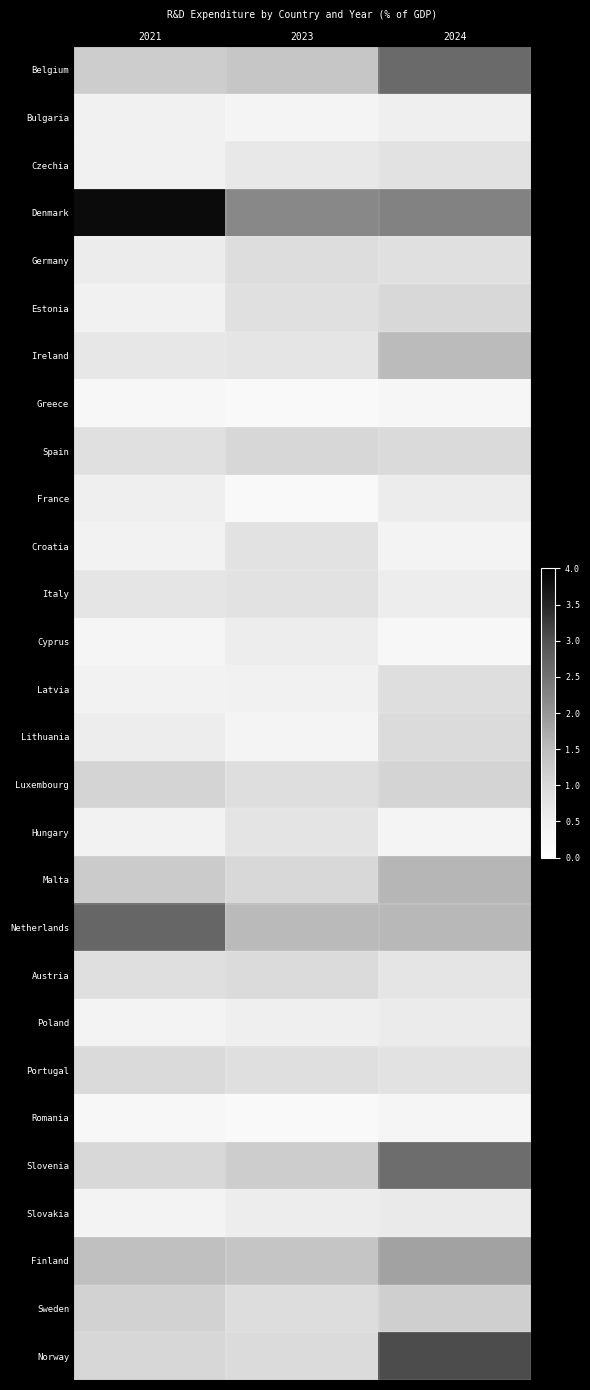

Which series changed the most between 2021 and 2023?

Denmark